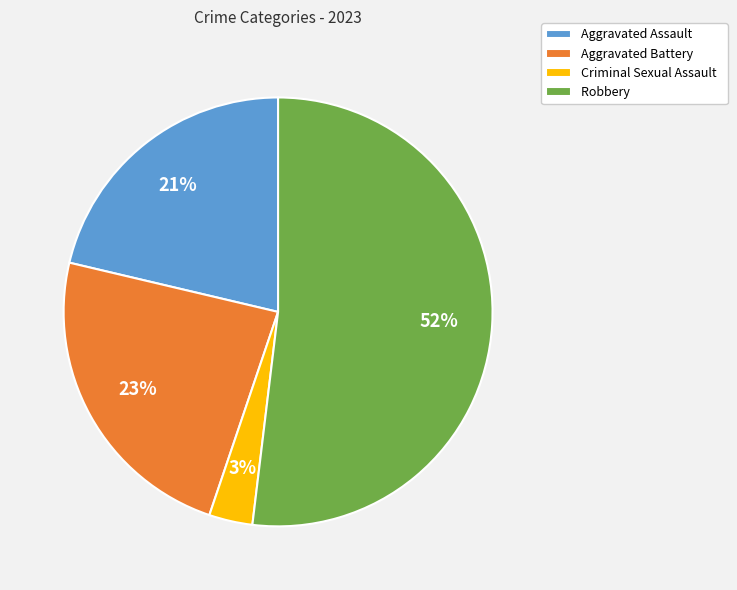

What is the smallest slice in the pie chart?

Criminal Sexual Assault